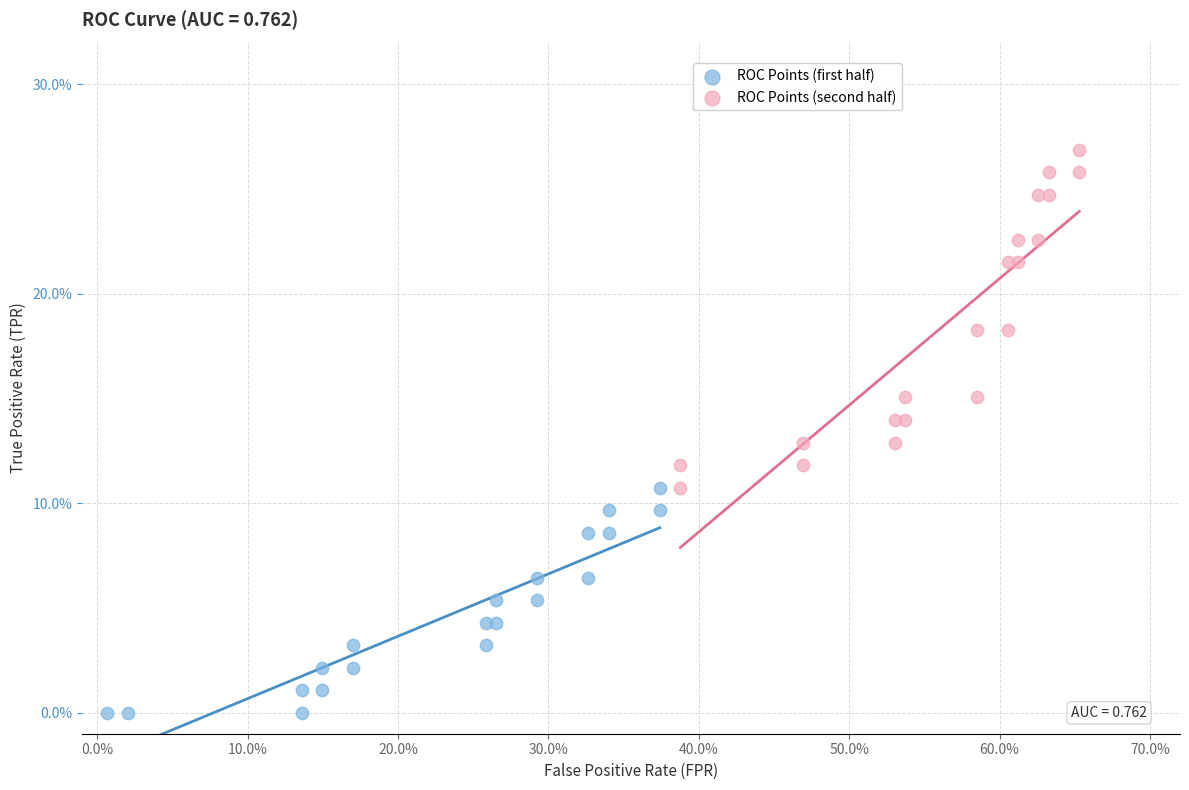

Which series reaches the minimum Y coordinate?

ROC Points (first half)